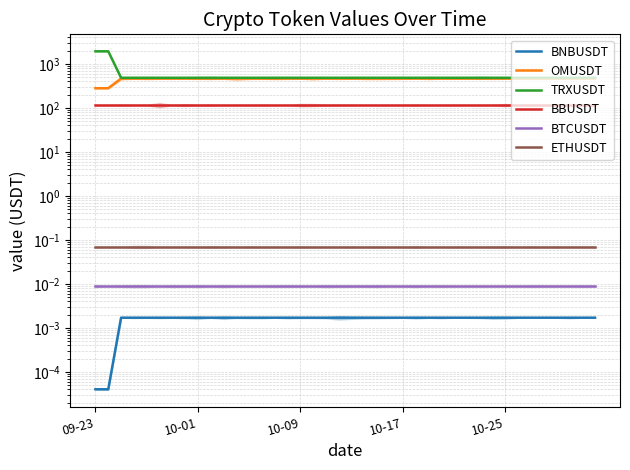

Which series has the largest range (max minus min)?

TRXUSDT